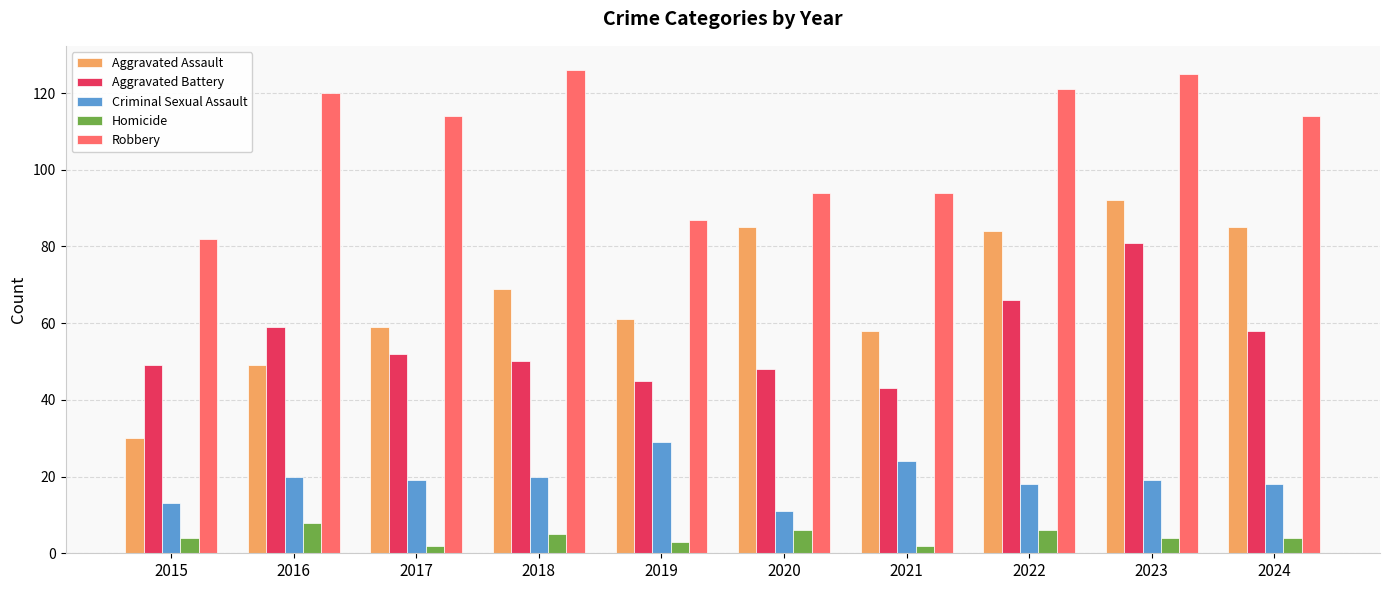

How many categories are shown in the chart?

10